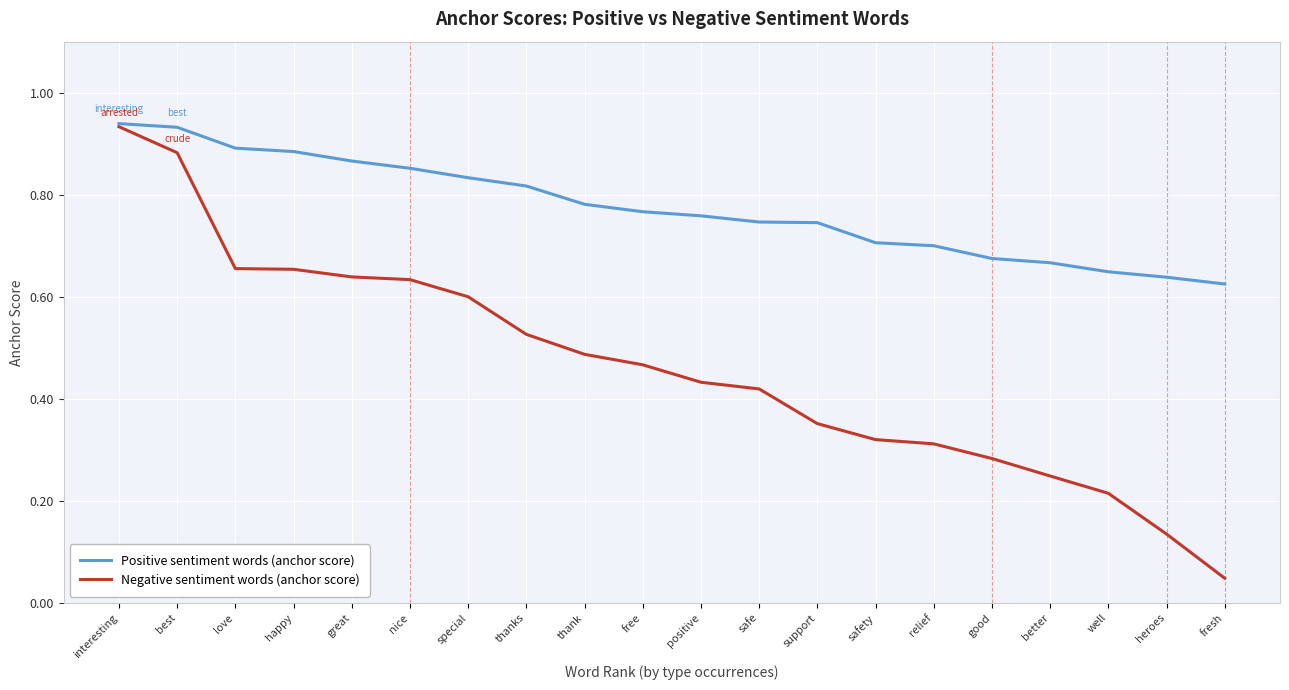

Which series changed the most between special and support?

Negative sentiment words (anchor score)